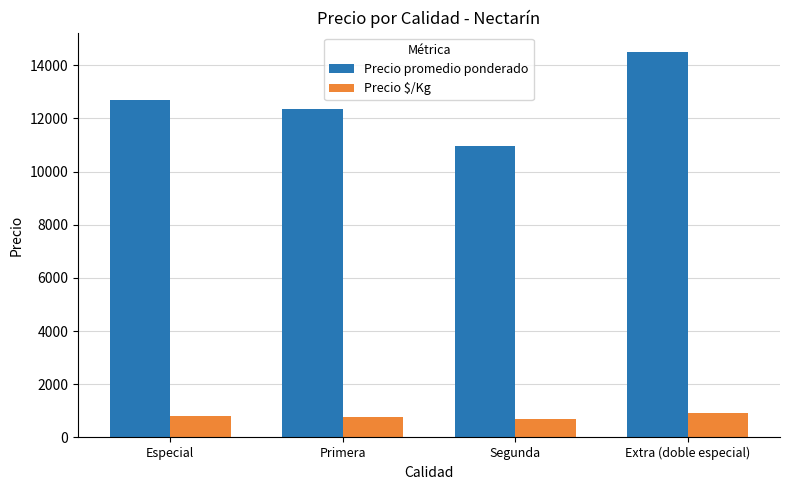

True or false: Precio promedio ponderado has a value of 12694 at Especial.

True